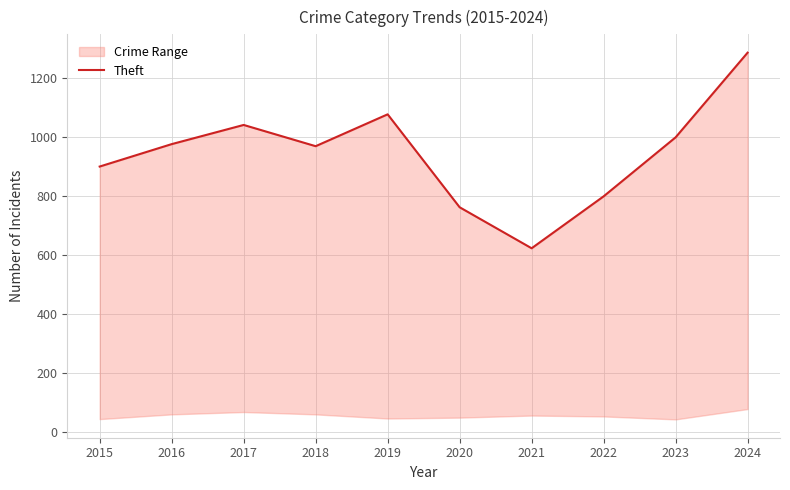

Reading left to right, what are all the values shown in this chart?

2015=900	2016=976	2017=1041	2018=969	2019=1077	2020=762	2021=623	2022=799	2023=999	2024=1286